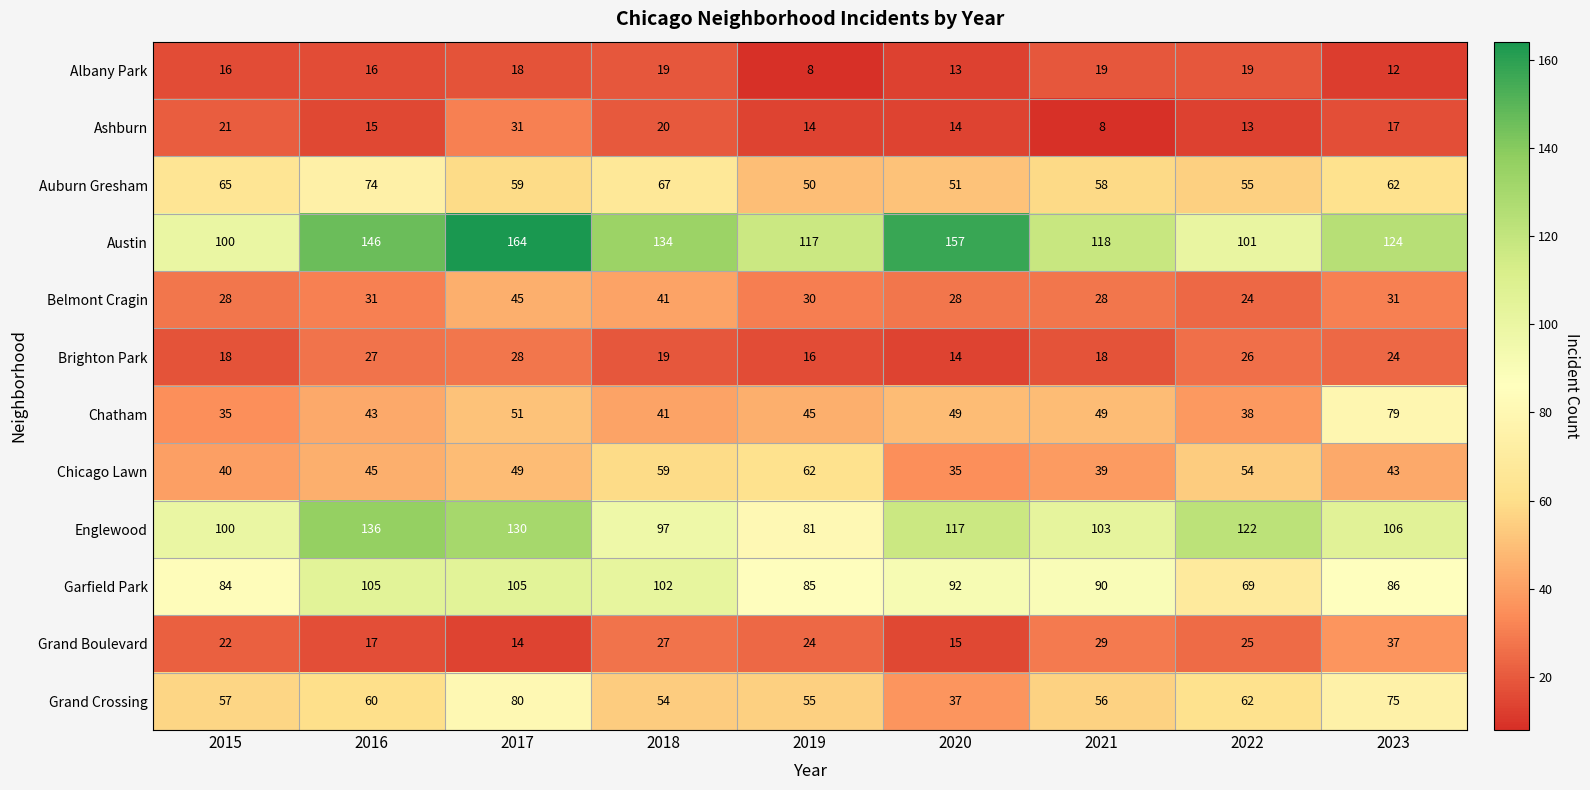

Rank the series at 2022 from lowest to highest value.

Ashburn, Albany Park, Belmont Cragin, Grand Boulevard, Brighton Park, Chatham, Chicago Lawn, Auburn Gresham, Grand Crossing, Garfield Park, Austin, Englewood